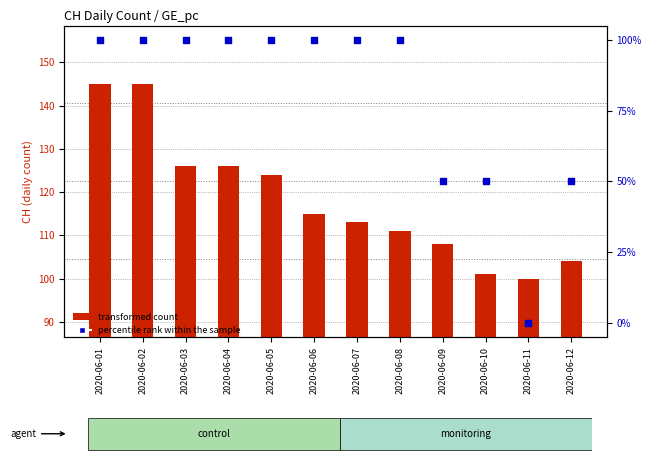

What is the total value across all series at 2020-06-08?

211.0